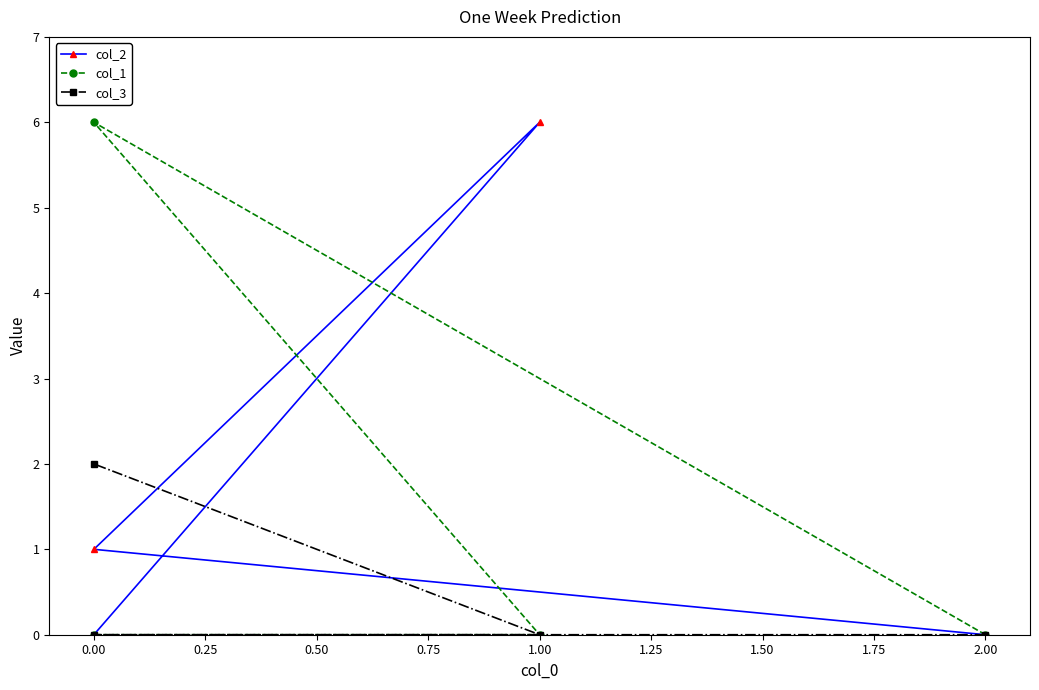

How many col_1 values are between 0 and 6?

4